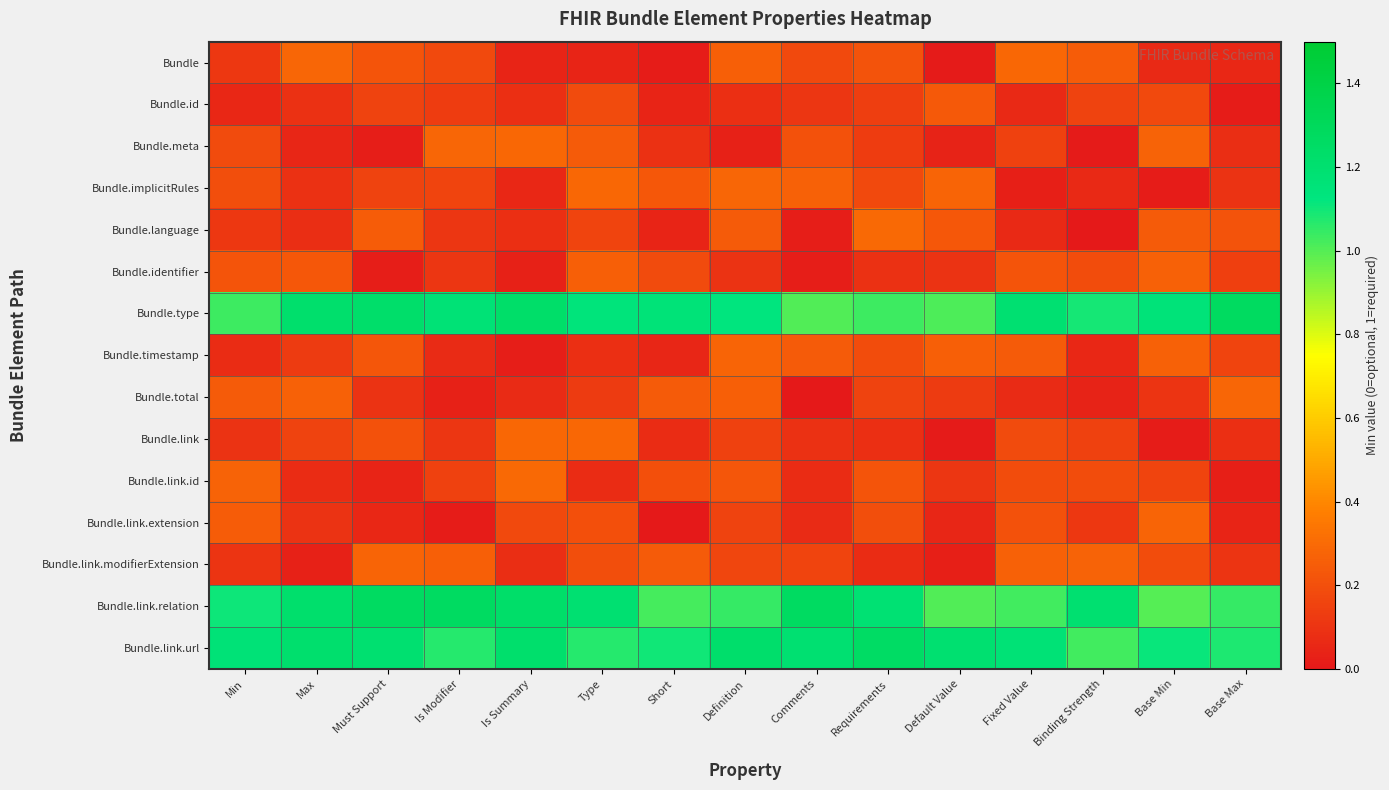

Rank the series by their maximum value, from highest to lowest.

Bundle.type, Bundle.link.relation, Bundle.link.url, Bundle.language, Bundle.link.id, Bundle.link, Bundle, Bundle.implicitRules, Bundle.meta, Bundle.total, Bundle.link.extension, Bundle.timestamp, Bundle.link.modifierExtension, Bundle.identifier, Bundle.id